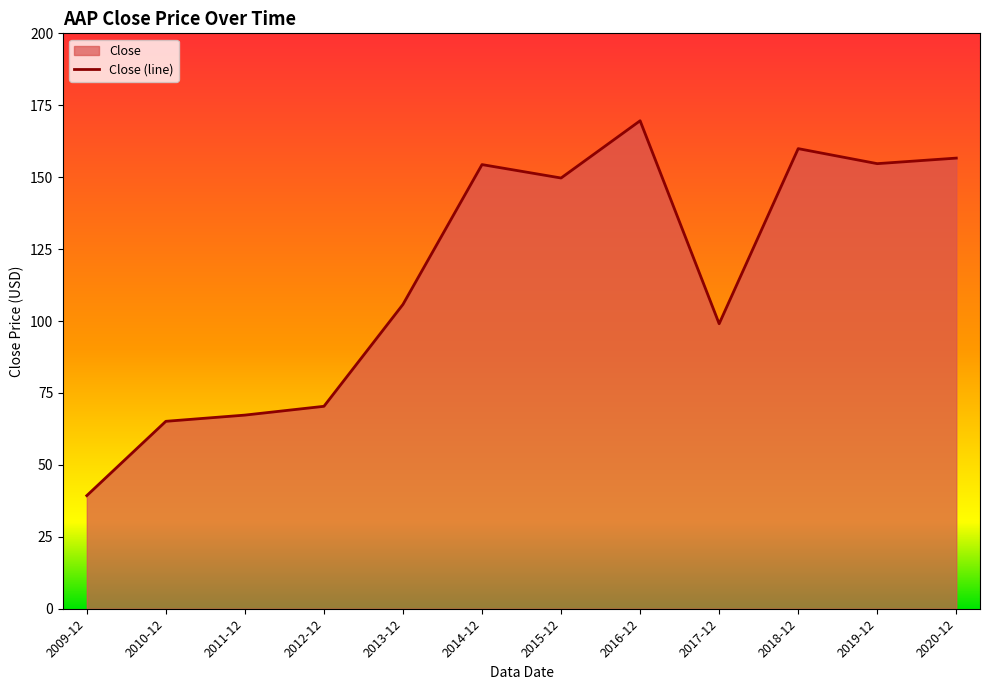

Reading right to left, list all the values displayed in this chart.

156.6	154.7	159.9	99.1	169.6	149.7	154.4	105.8	70.4	67.3	65.1	39.3